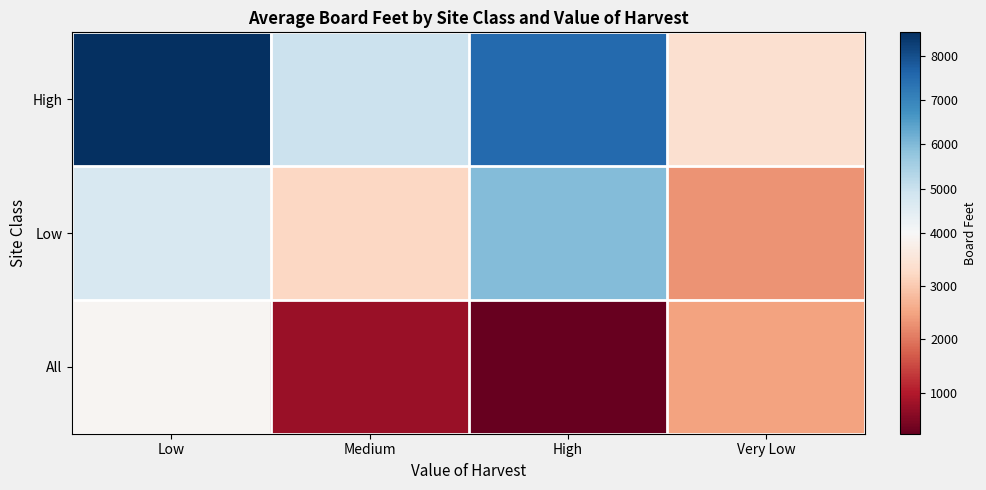

Which has a higher value, High or Medium?

High